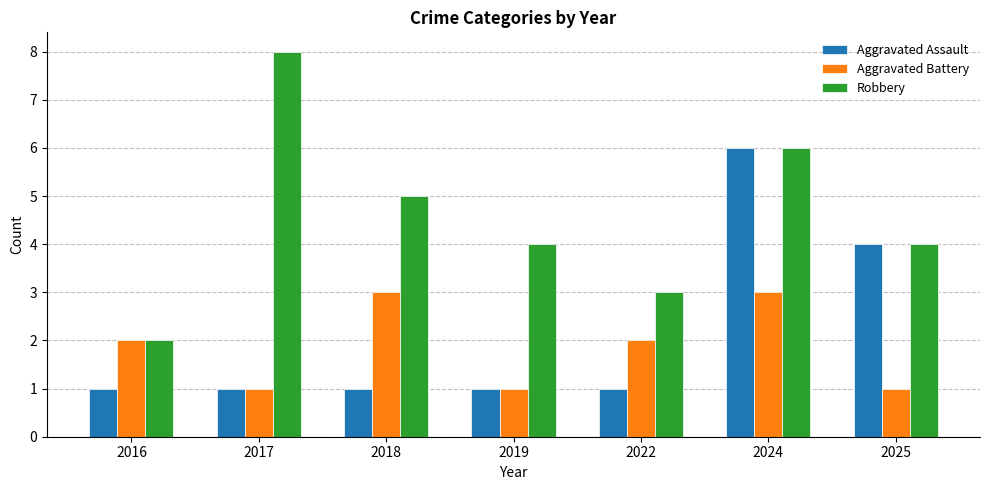

Which series has the largest total across all categories?

Robbery